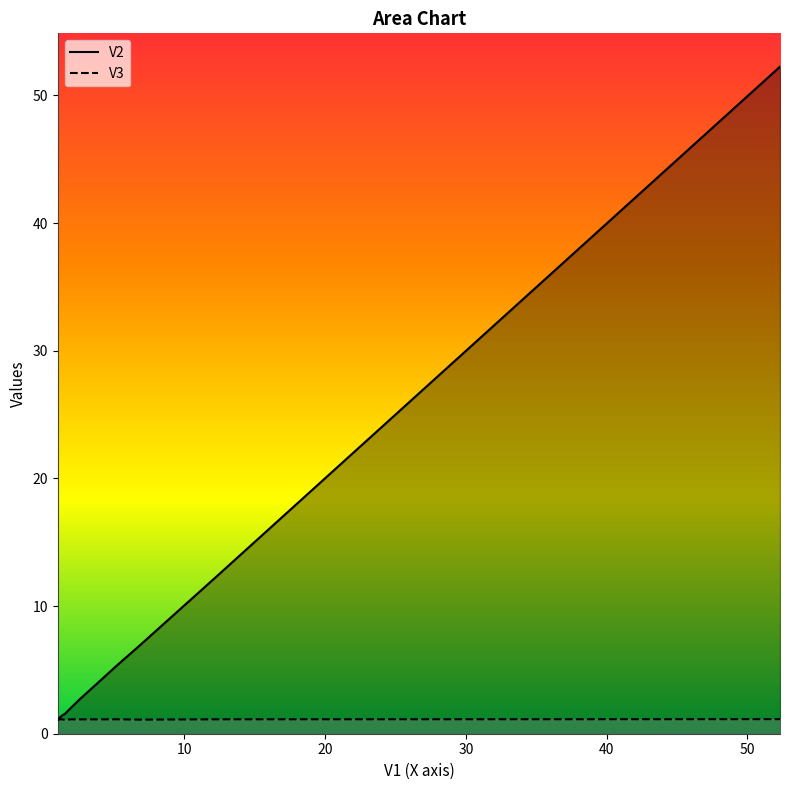

Read the V3 value at 1.17200000000002.

1.1